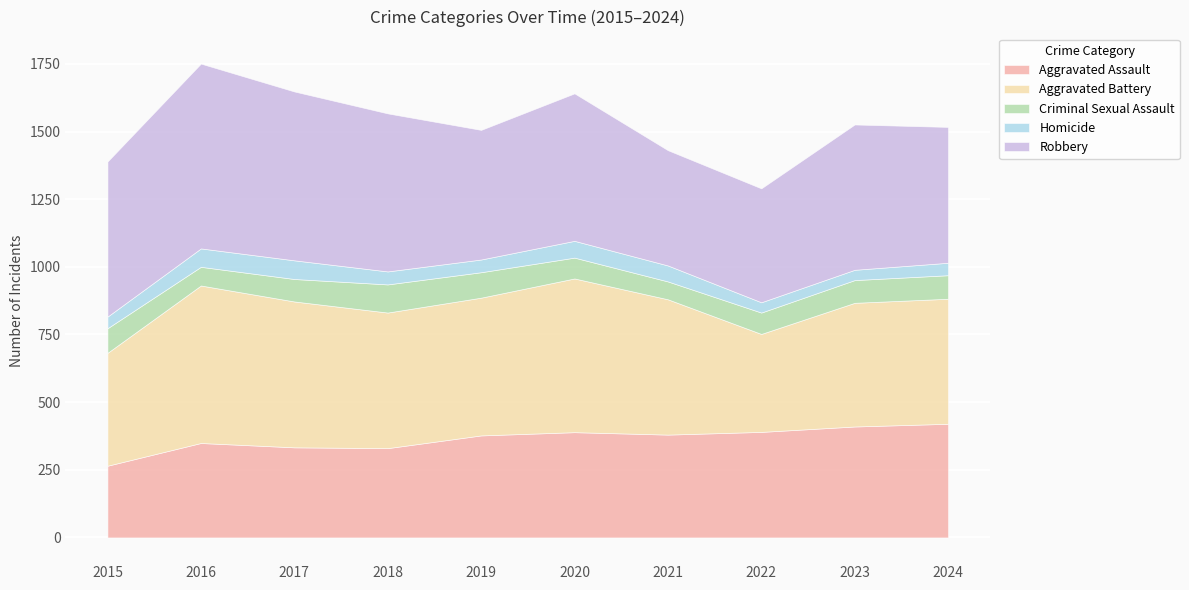

At how many categories does at least one series exceed 95?

10